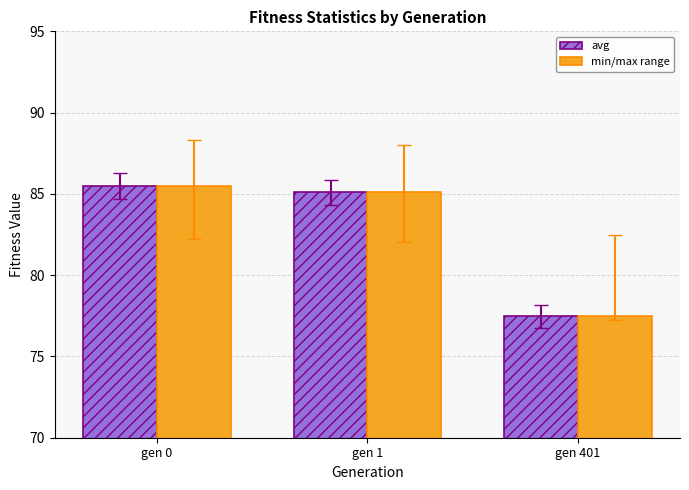

The min/max range series shows 153.4 at gen 0. True or false?

False